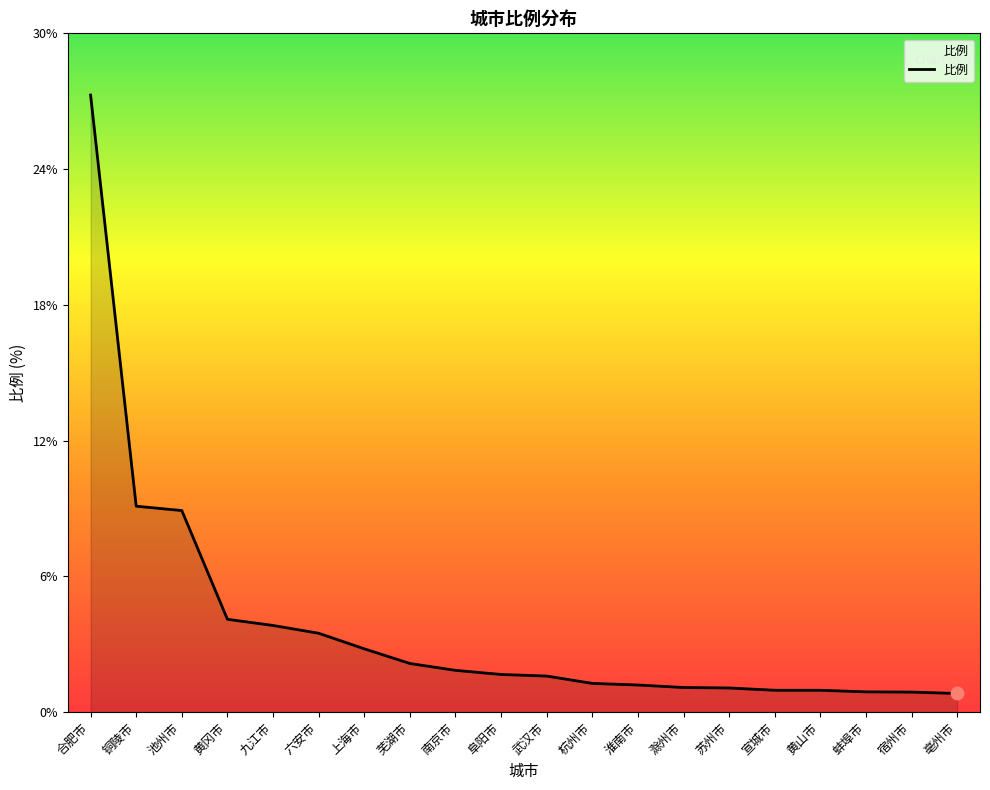

Between 滁州市 and 合肥市, which is larger?

合肥市